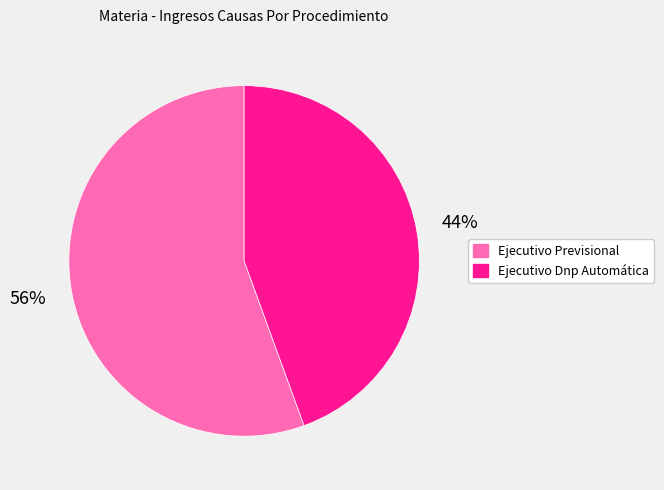

Rank the categories by value from highest to lowest.

Ejecutivo Previsional, Ejecutivo Dnp Automática